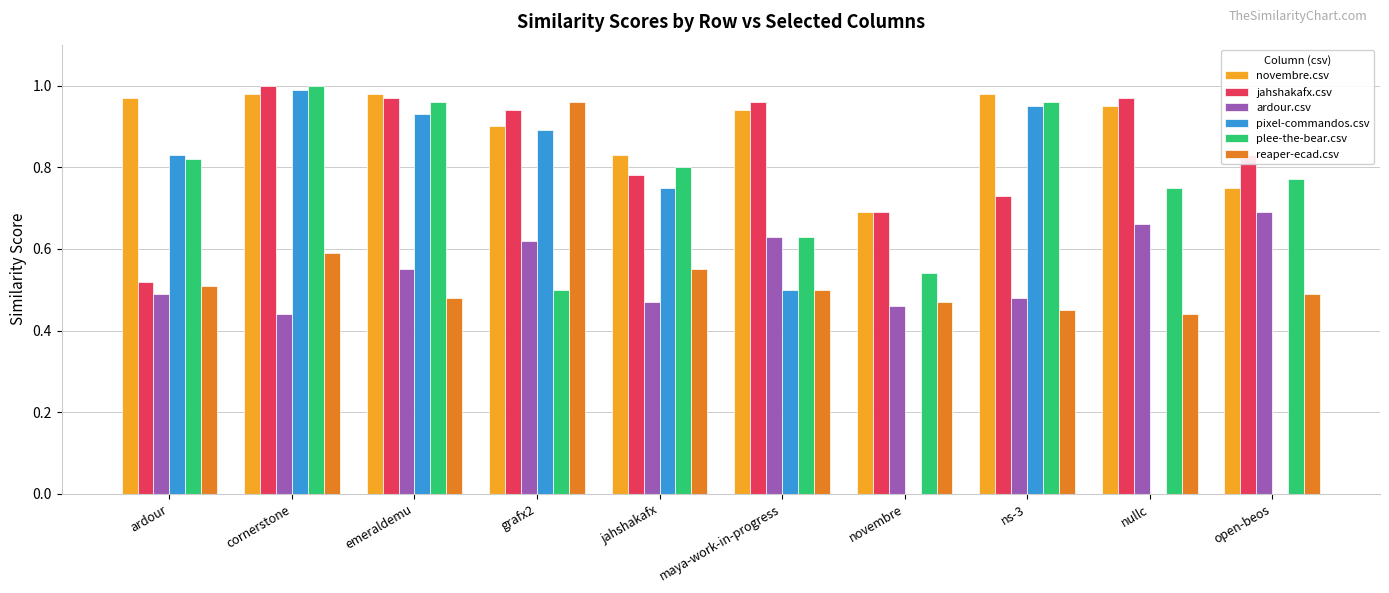

At which category is the sum across all series the highest?

cornerstone